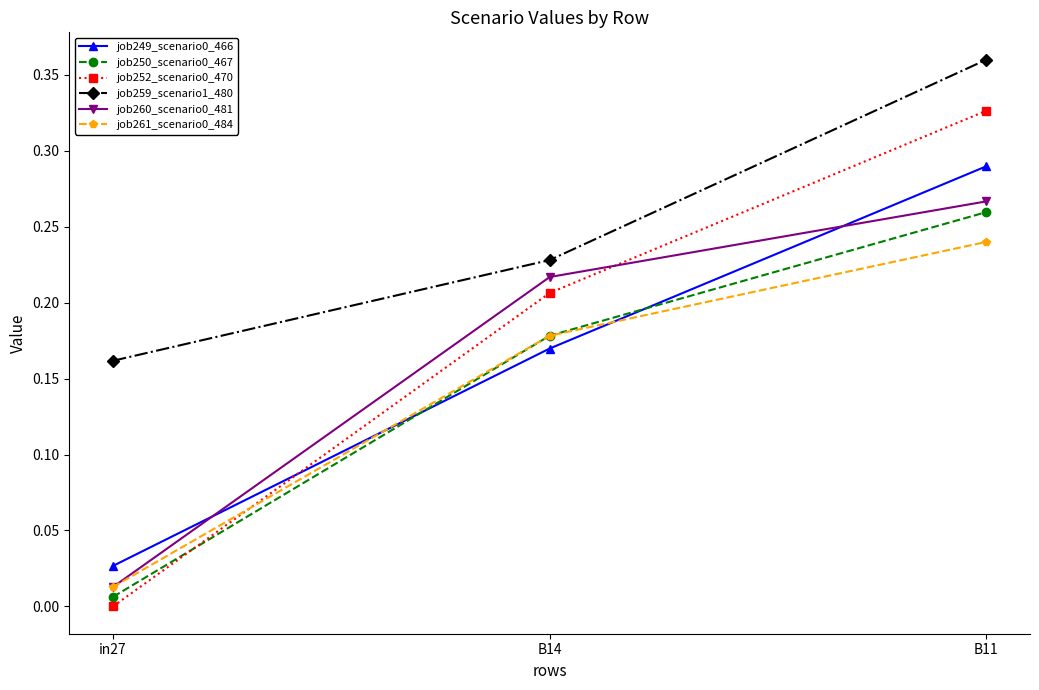

Where is job260_scenario0_481 nearest to the value 0?

in27